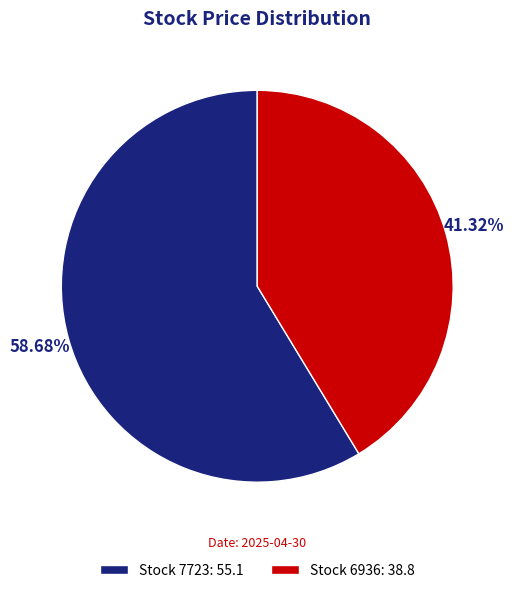

What is the majority slice?

Stock 7723: 55.1